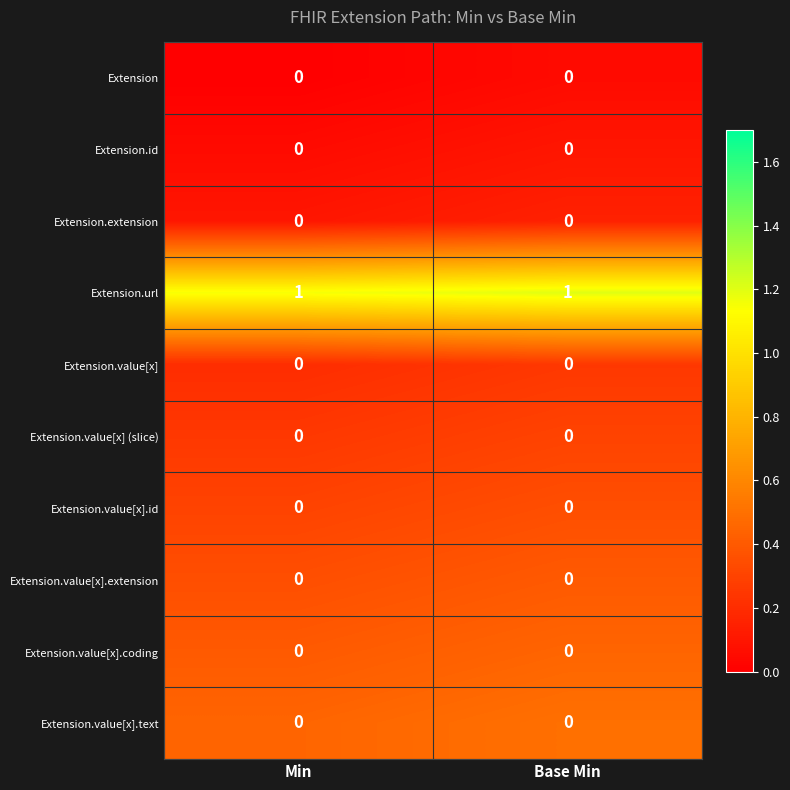

Reading left to right, list all the values displayed in this chart.

Extension: 0	0
Extension.id: 0	0
Extension.extension: 0	0
Extension.url: 1	1
Extension.value[x]: 0	0
Extension.value[x] (slice): 0	0
Extension.value[x].id: 0	0
Extension.value[x].extension: 0	0
Extension.value[x].coding: 0	0
Extension.value[x].text: 0	0